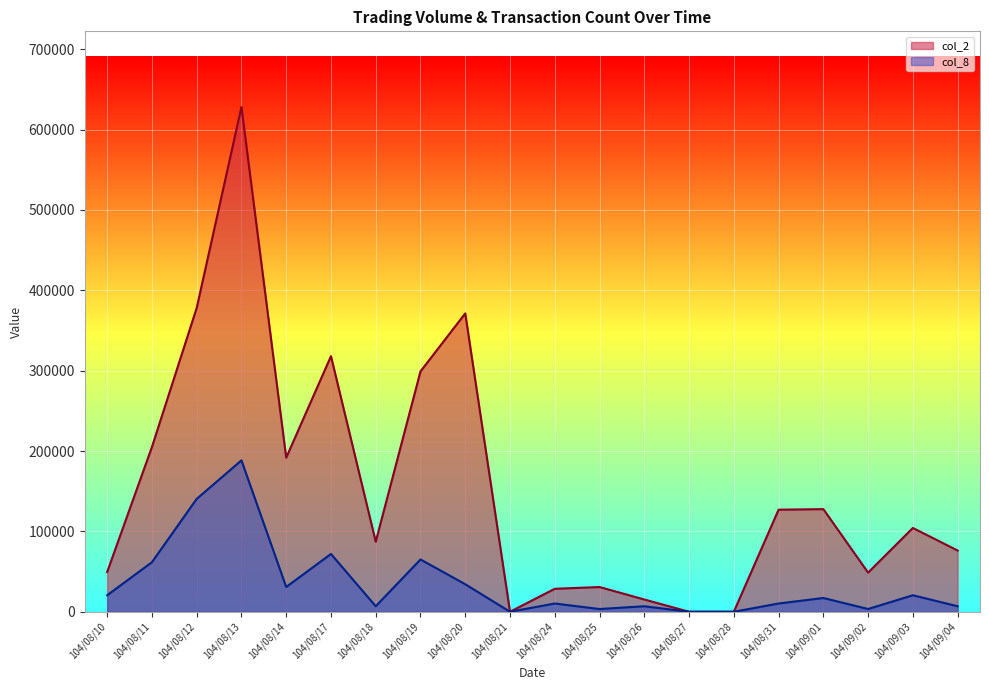

What are all the series names shown in the legend?

col_2, col_8